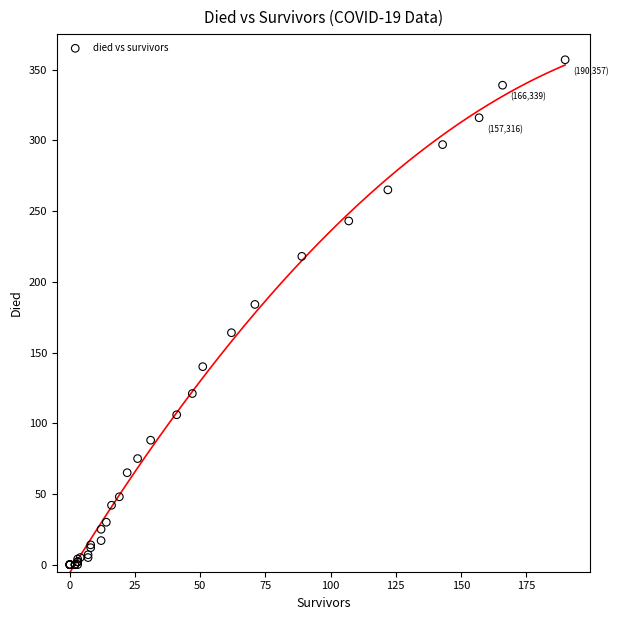

What Y value in the scatter plot is closest to 178?

184